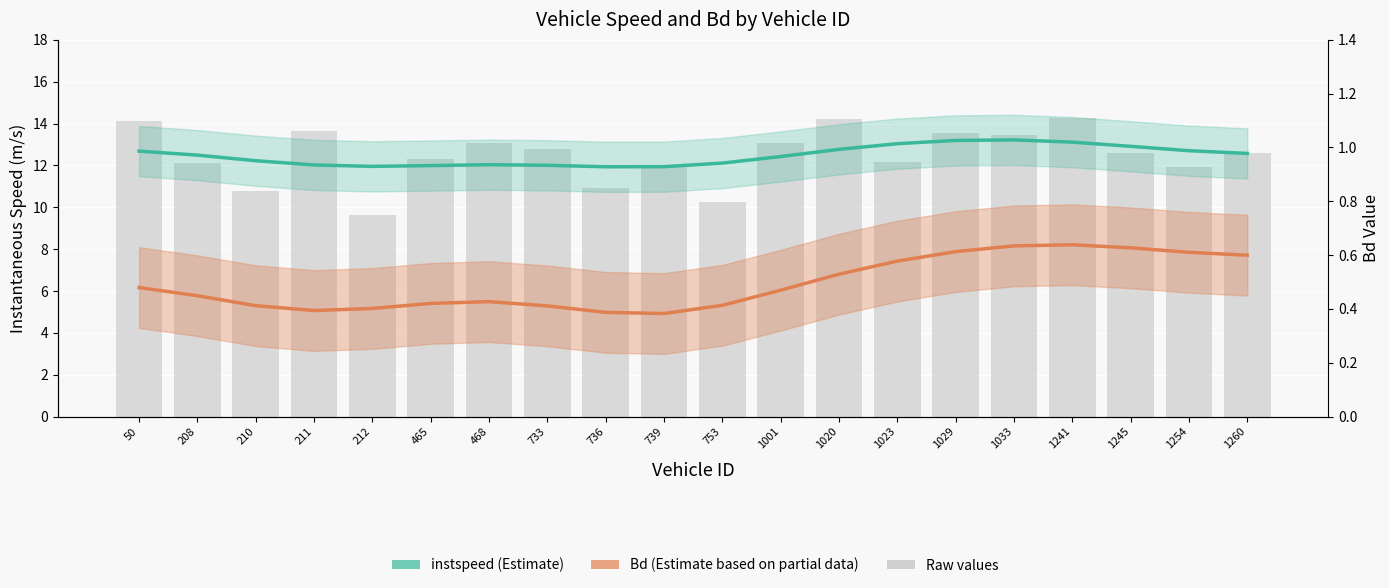

Is the value of Bd (Estimate based on partial data) at 1254 greater than the value of instspeed (Estimate) at 739?

No